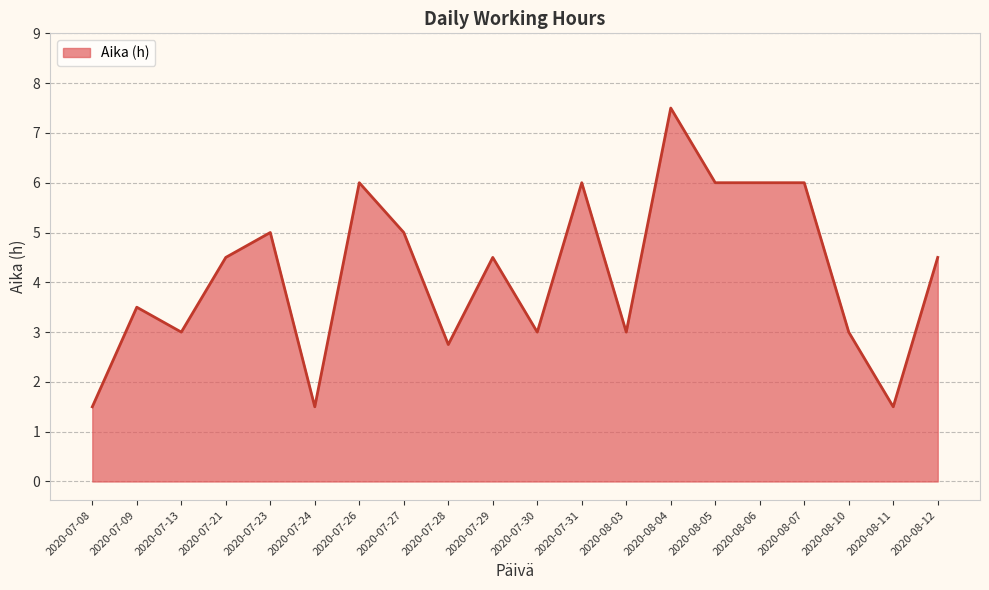

Is it true that the value at 2020-07-31 is 6.0?

True